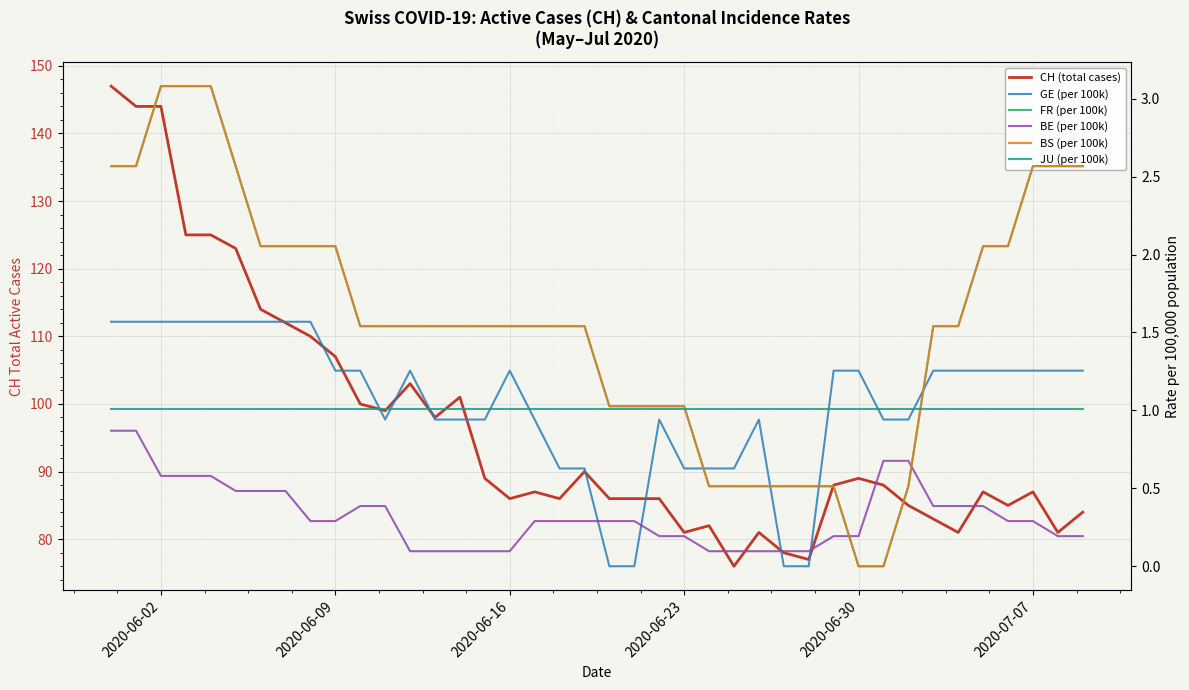

The value of CH (total cases) at 21 is 19.5. True or false?

False